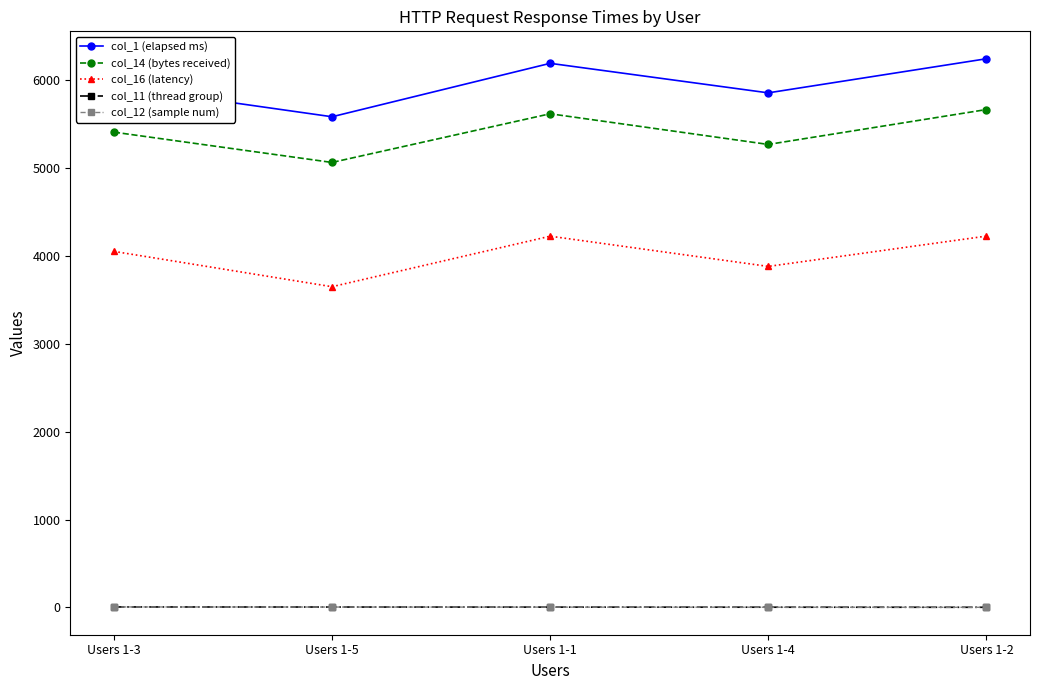

At which label does col_11 (thread group) first exceed 3?

Users 1-3